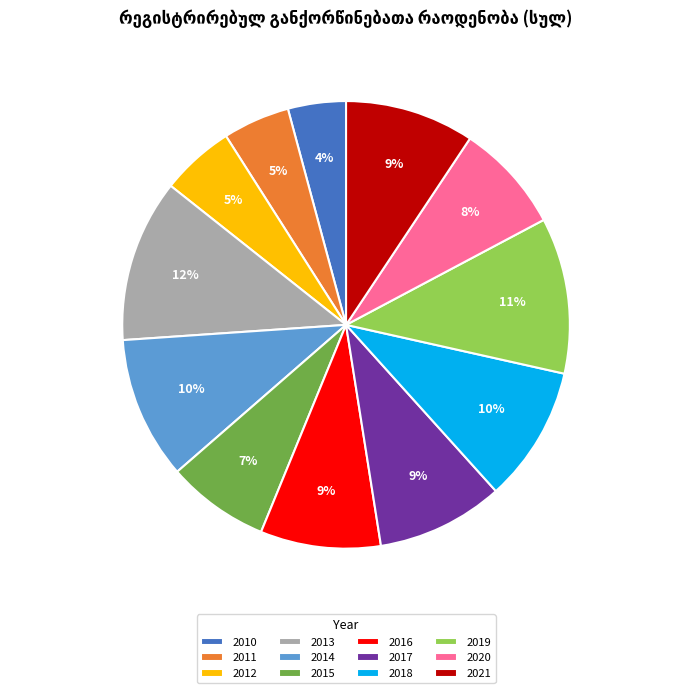

True or false: 2015 accounts for 7% of the total.

True